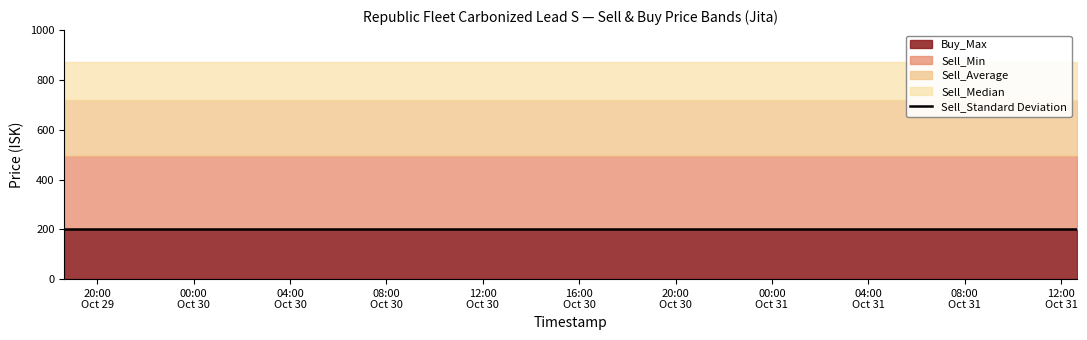

What is the greatest value displayed?

870.0